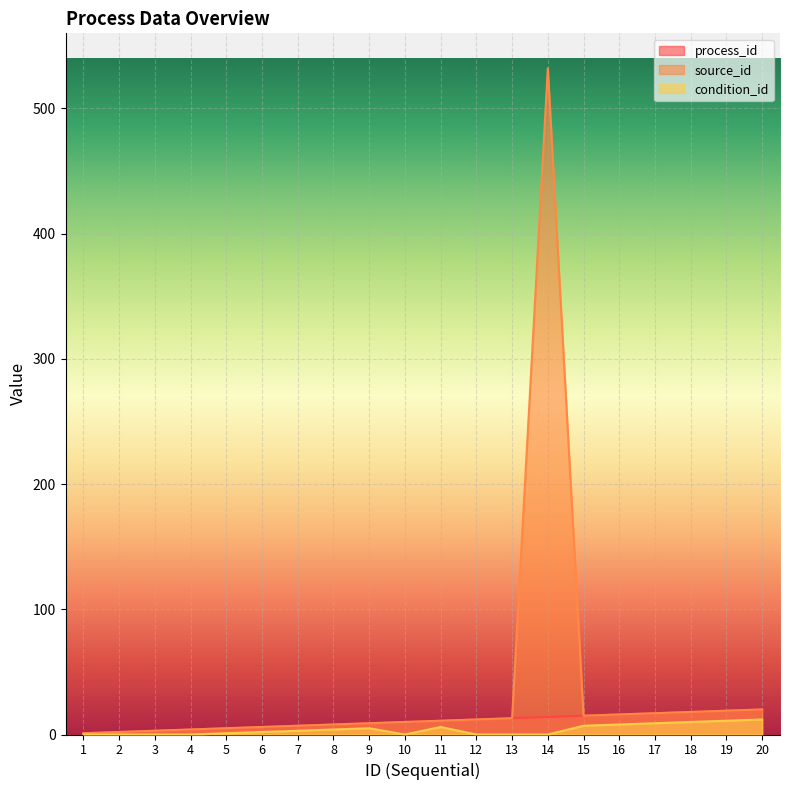

Reading left to right, extract all data points from this chart.

process_id: 1=1	2=2	3=3	4=4	5=5	6=6	7=7	8=8	9=9	10=10	11=11	12=12	13=13	14=14	15=15	16=16	17=17	18=18	19=19	20=20
source_id: 1=1	2=2	3=3	4=4	5=5	6=6	7=7	8=8	9=9	10=10	11=11	12=12	13=13	14=532	15=15	16=16	17=17	18=18	19=19	20=20
condition_id: 1=0	2=0	3=0	4=0	5=1	6=2	7=3	8=4	9=5	10=0	11=6	12=0	13=0	14=0	15=7	16=8	17=9	18=10	19=11	20=12